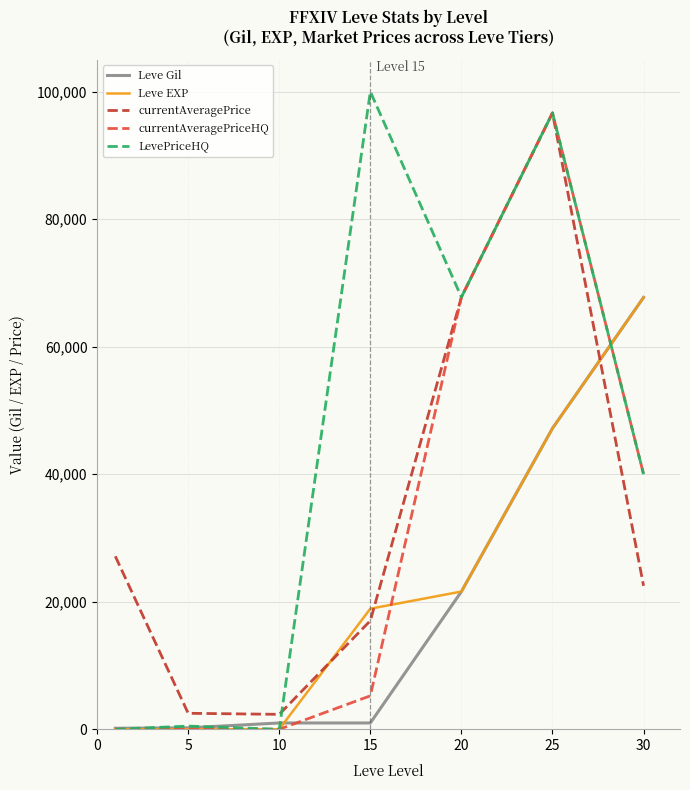

What are all the series names shown in the legend?

Leve Gil, Leve EXP, currentAveragePrice, currentAveragePriceHQ, LevePriceHQ